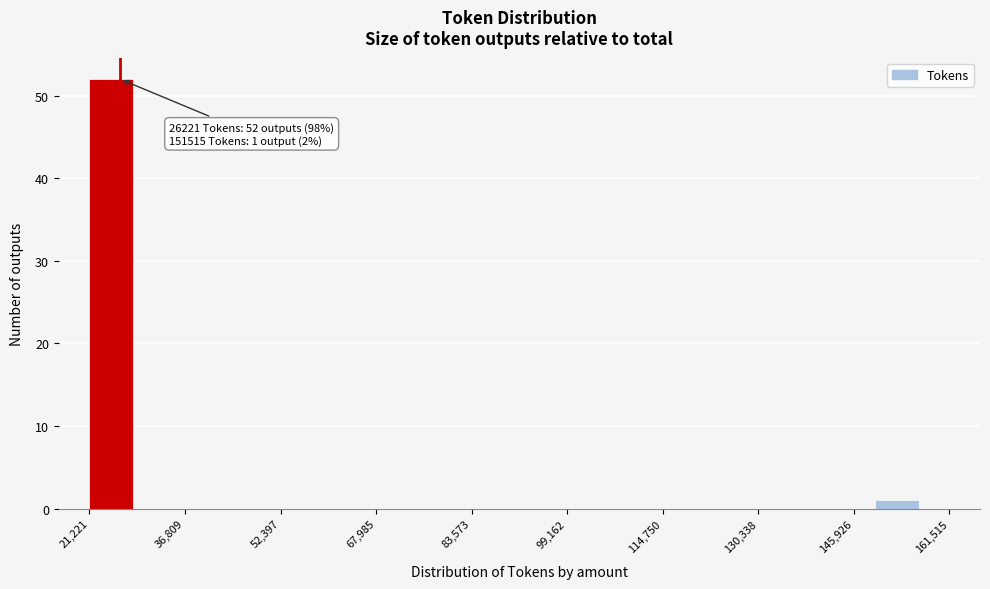

Around what value on the x-axis is the tallest bar? Give the approximate position of its centre, as read against the axis.

24000